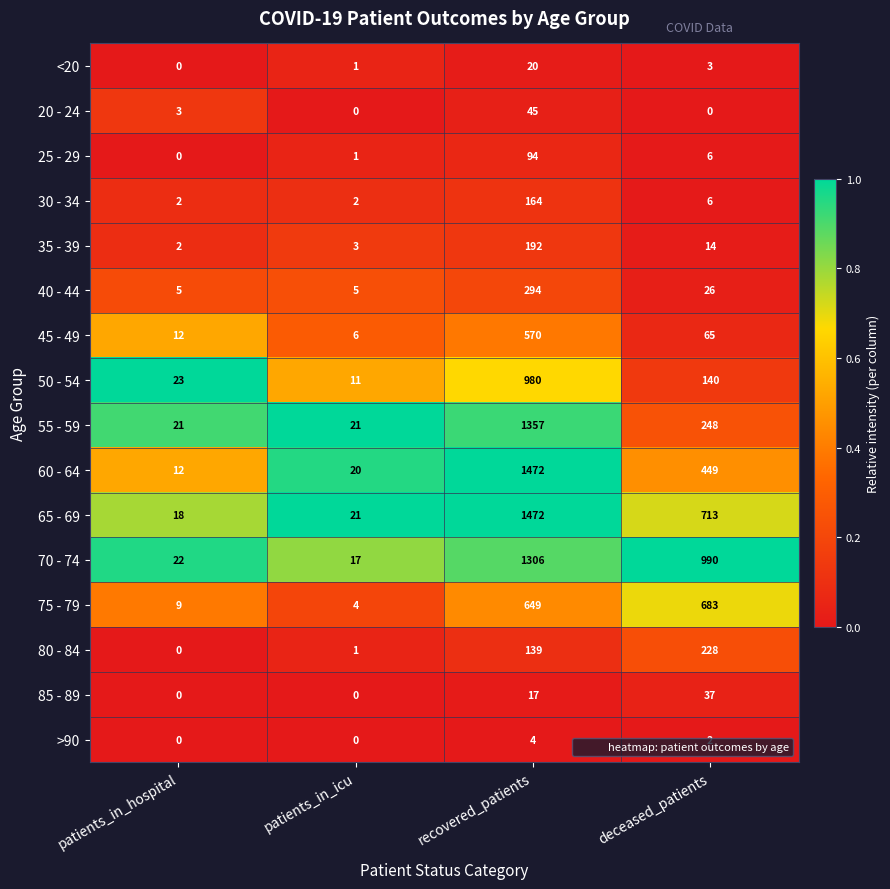

Which category has the lowest value in the 60 - 64 series?

patients_in_hospital